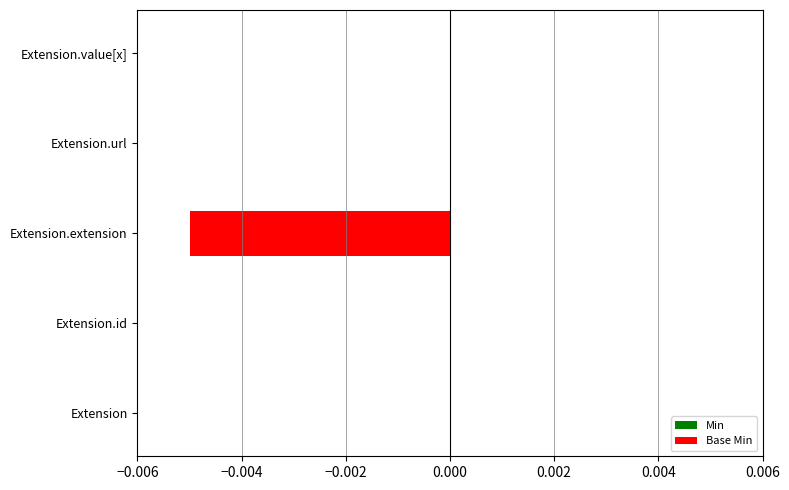

Are the bars horizontal?

Yes